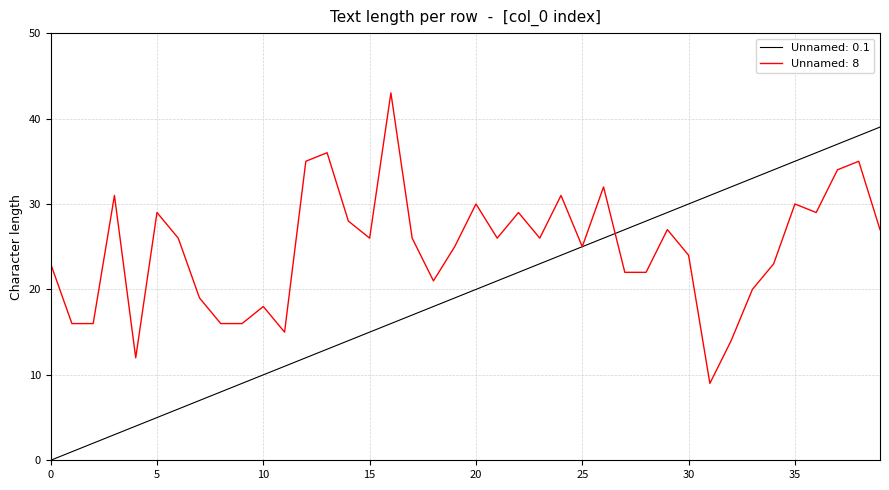

Which series has the largest range (max minus min)?

Unnamed: 0.1